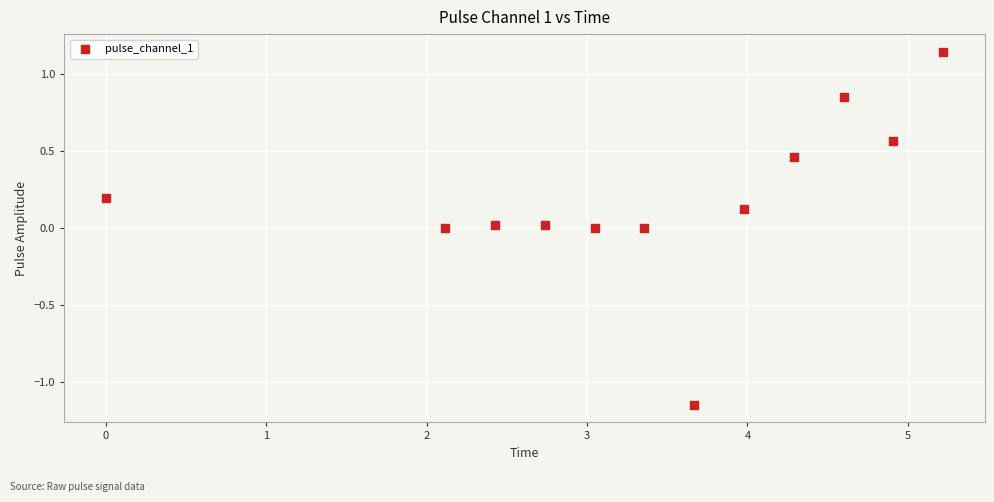

What is the average X value?

3.4